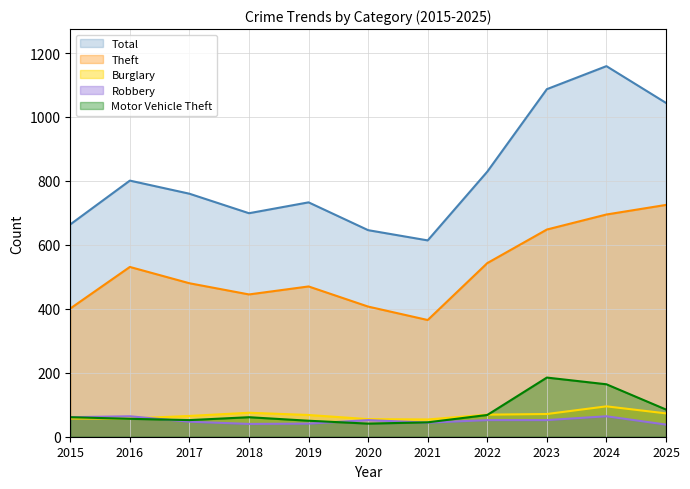

At which label does Theft reach its peak?

2025